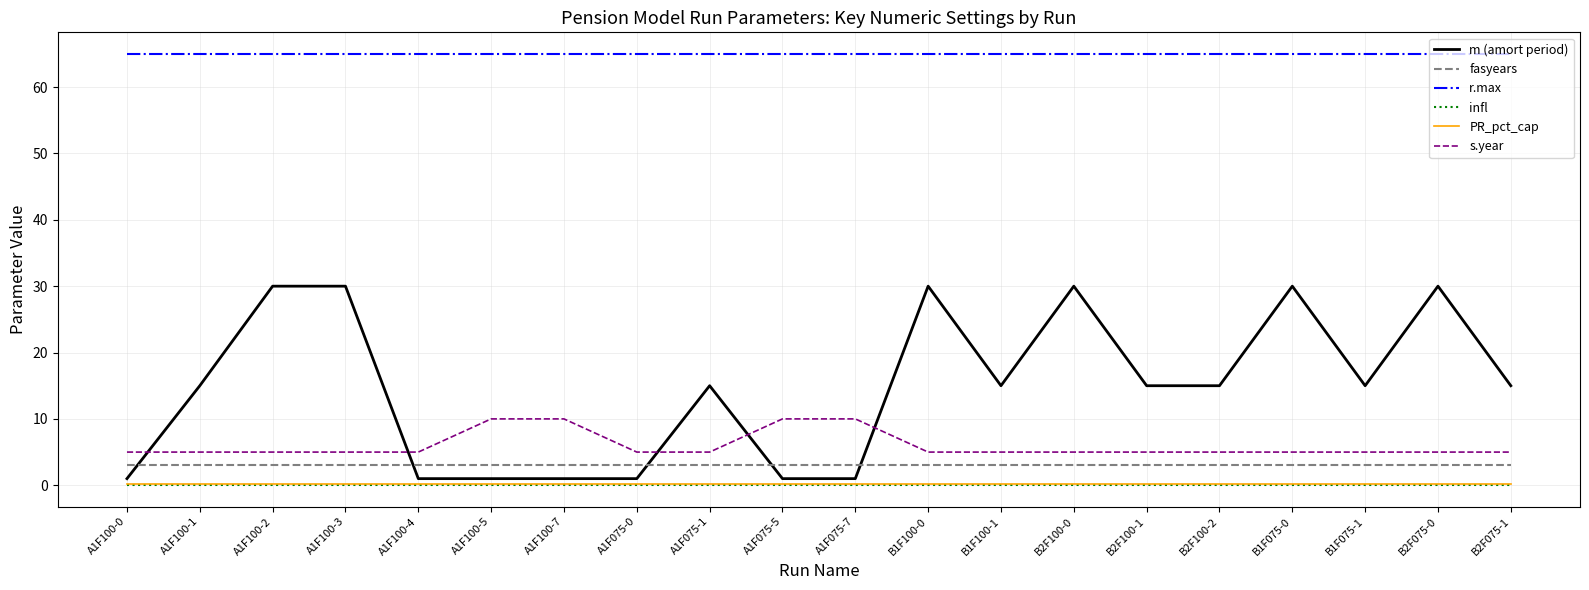

True or false: PR_pct_cap and m (amort period) intersect in this chart.

False